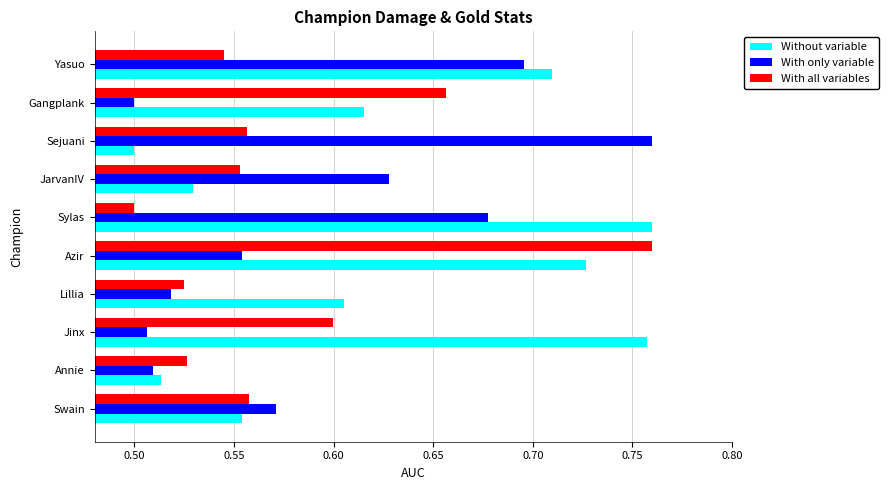

Between Swain and Annie, which series saw the biggest shift?

With only variable